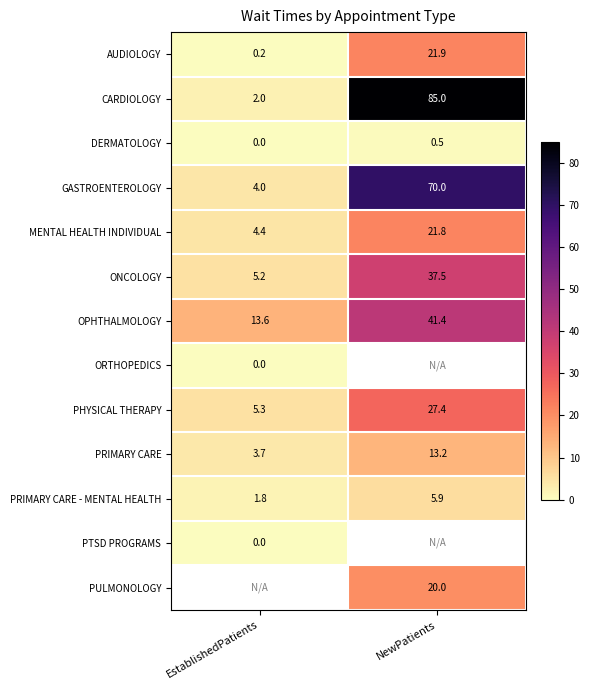

What is the sum of the AUDIOLOGY values at NewPatients and EstablishedPatients?

22.1